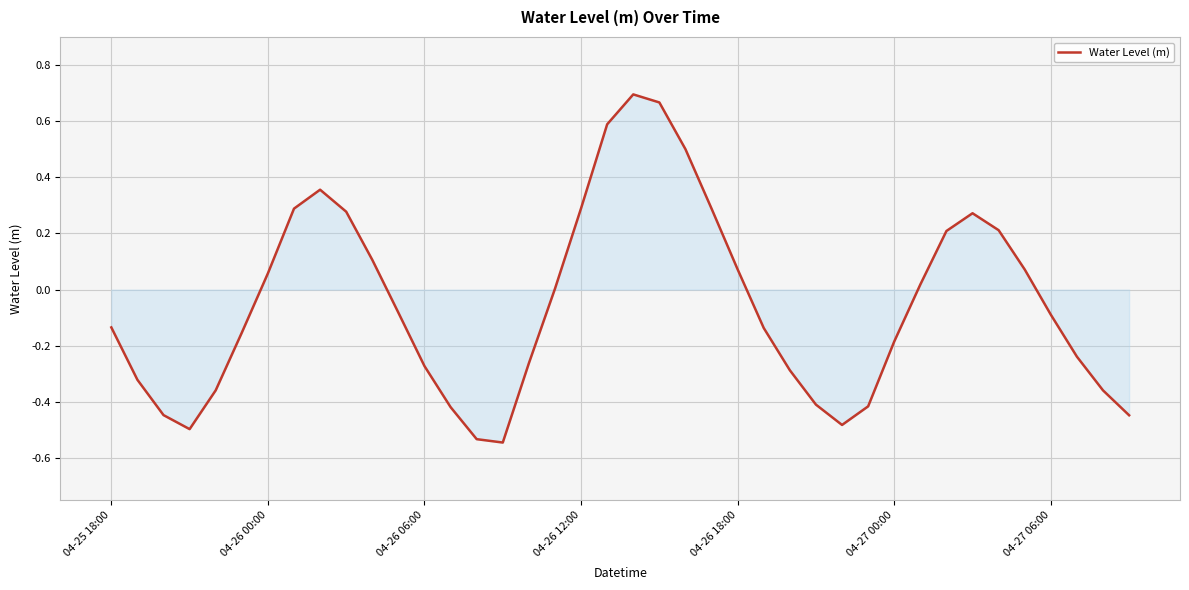

What is the difference between the maximum and minimum values?

1.2